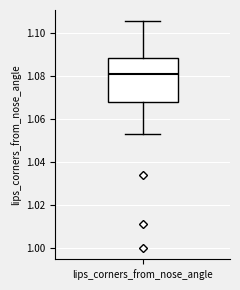

Transcribe this box plot: give where the median line is, the range the box spans, and where the two whiskers end, as read against the y-axis. The values are not printed on the chart, so give them approximately, as read against the axis.

median 1.082, box 1.068 to 1.088, whiskers 1.052 to 1.106